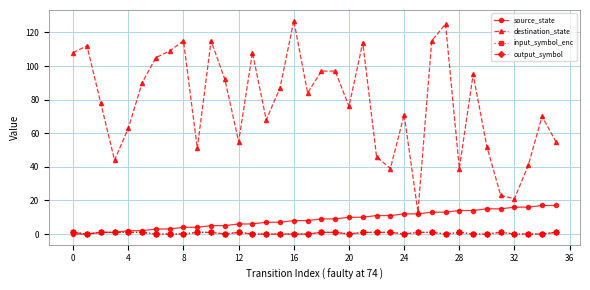

Is this an area chart (filled region under the line)?

No